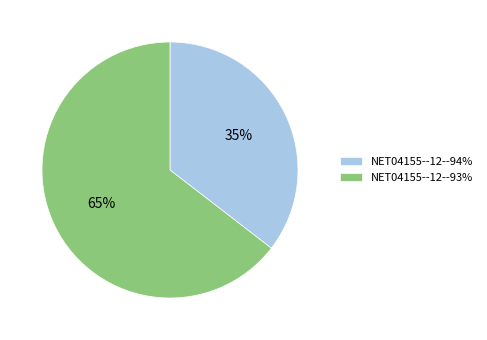

Combined, do NET04155--12--94% and NET04155--12--93% account for over 50%?

Yes